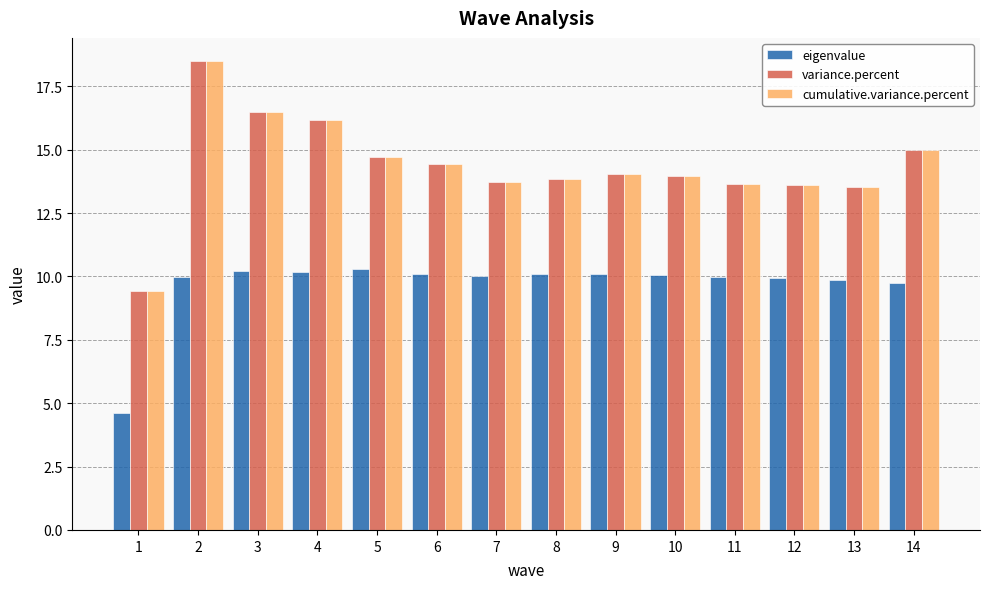

What is the approximate value of variance.percent at 6?

14.4